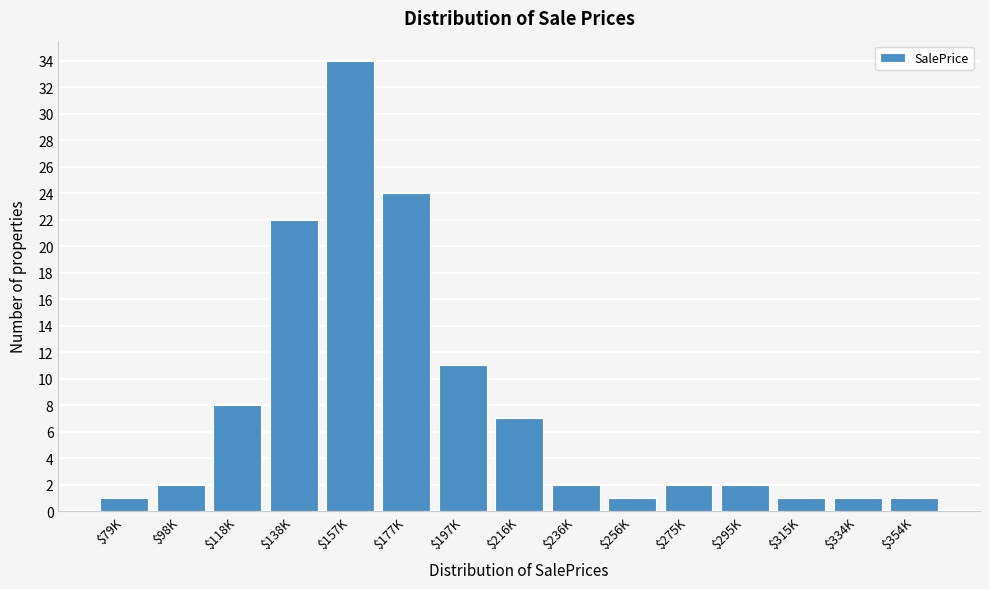

Reading left to right, extract all data points from this chart.

1	2	8	22	34	24	11	7	2	1	2	2	1	1	1